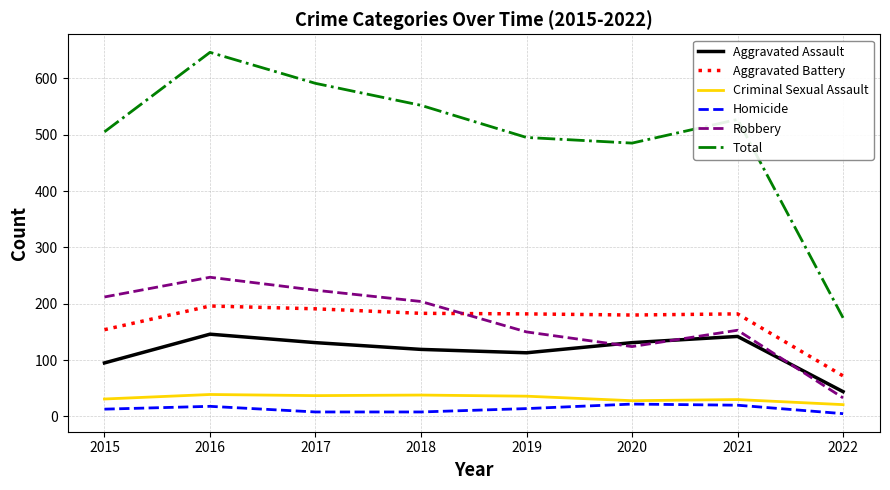

What is the approximate value of Aggravated Assault at 2019?

113